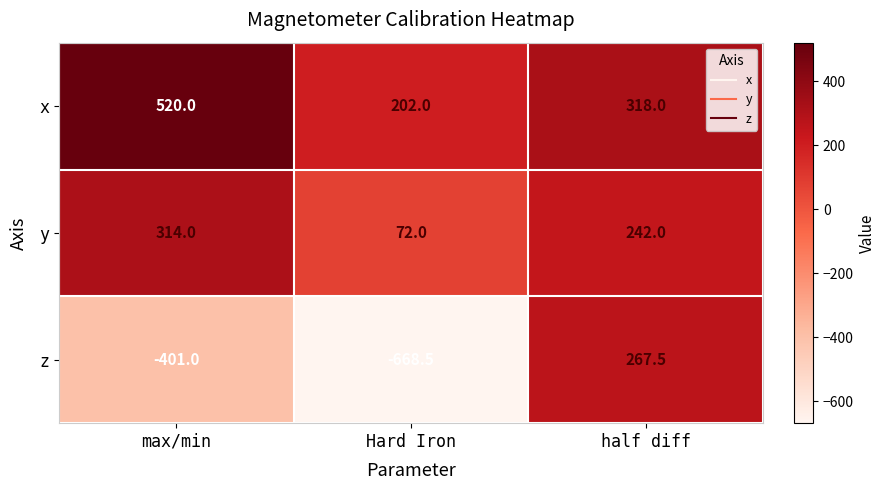

Reading left to right, extract all data points from this chart.

x: 520.0	202.0	318.0
y: 314.0	72.0	242.0
z: -401.0	-668.5	267.5